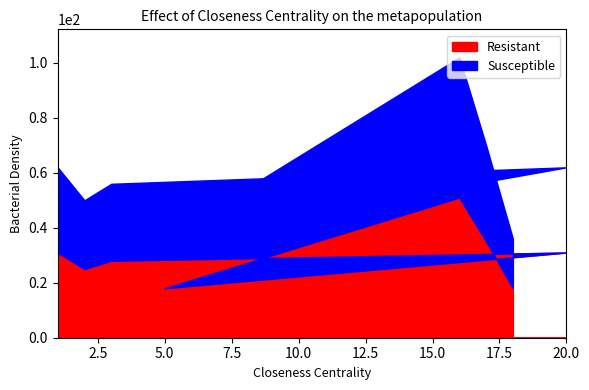

List the series in order of their overall mean, lowest first.

Resistant, Susceptible